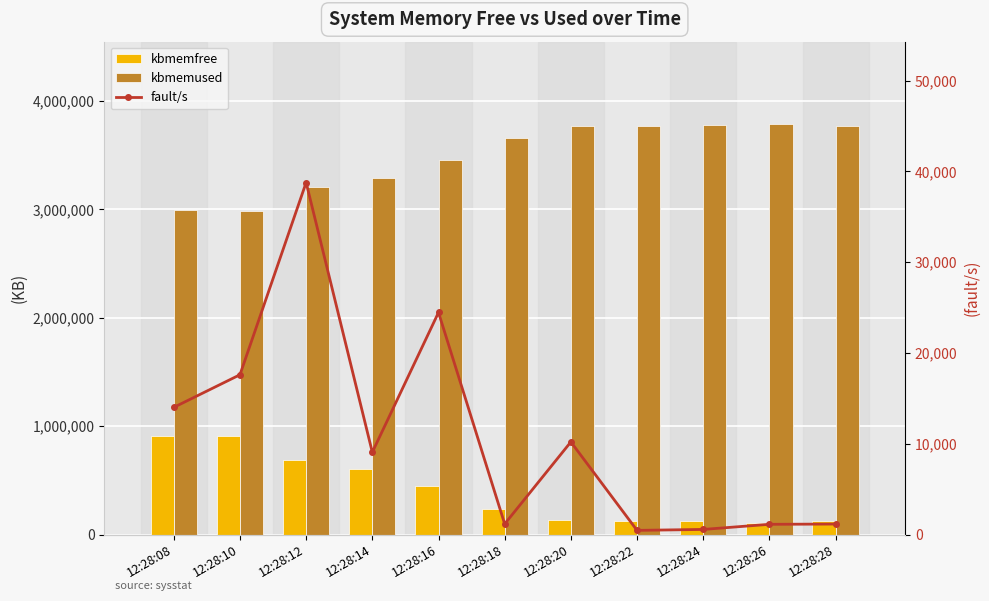

Reading left to right, what are all the values shown in this chart?

kbmemfree: 909404	911036	691424	608716	445184	239944	132432	125848	122928	110256	127220
kbmemused: 2990144	2988512	3208124	3290832	3454364	3659604	3767116	3773700	3776620	3789292	3772328
fault/s: 14016	17608	38777	9073	24466	1179	10212	470	574	1138	1167